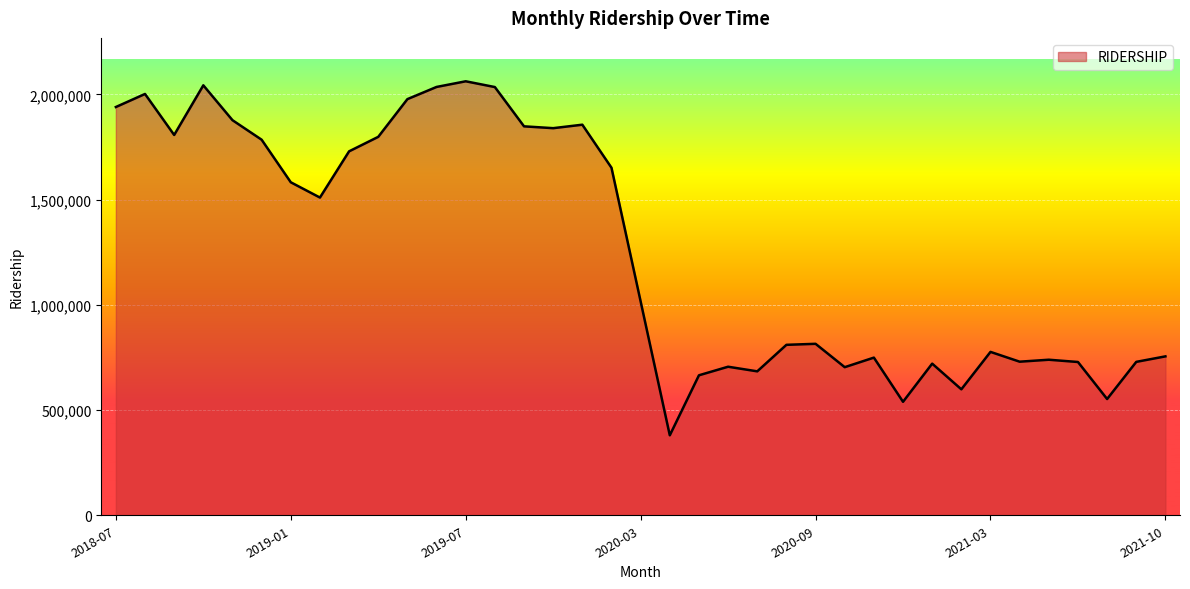

Does the chart have visible grid lines?

Yes